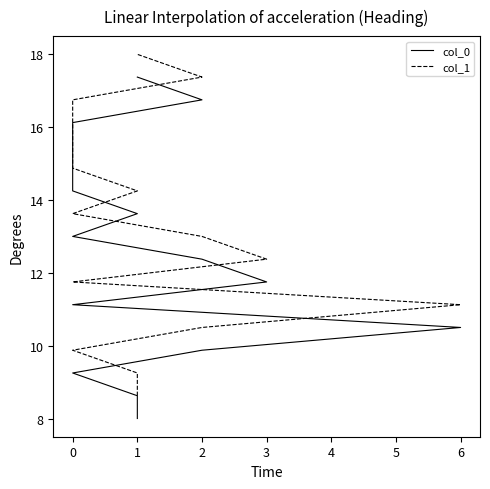

At how many categories does at least one series exceed 15?

5